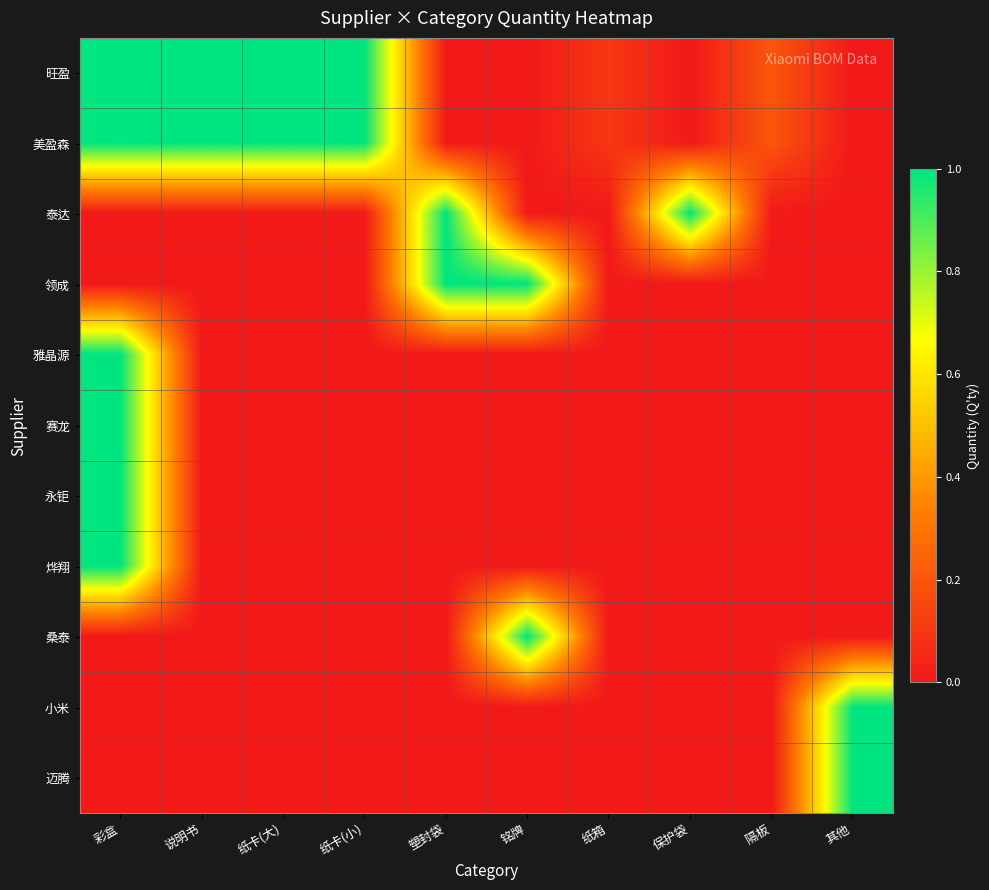

What is the total value across all series at 隔板?

0.4